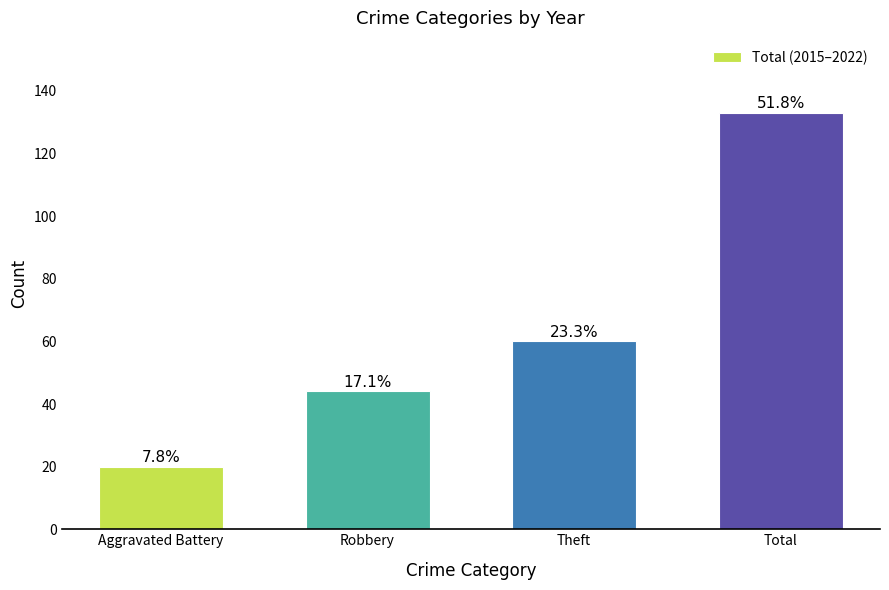

How many bars are there in total?

4